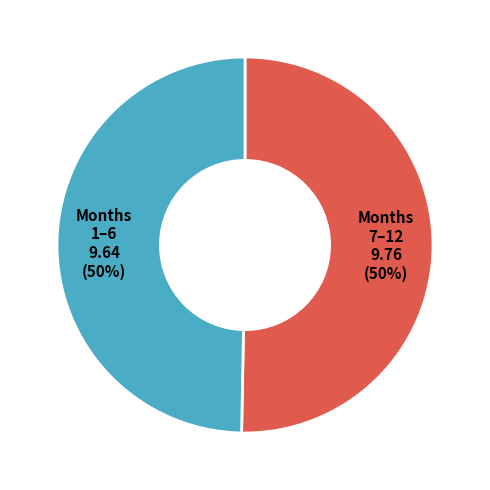

Do Months 7–12 9.76 (50%) and Months 1–6 9.64 (50%) together represent more than half of the pie?

Yes